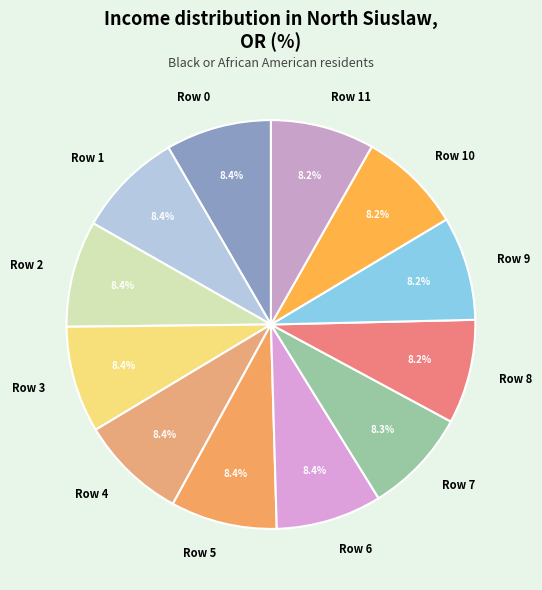

What is the ratio of the value at Row 0 to the value at Row 7?

1.0